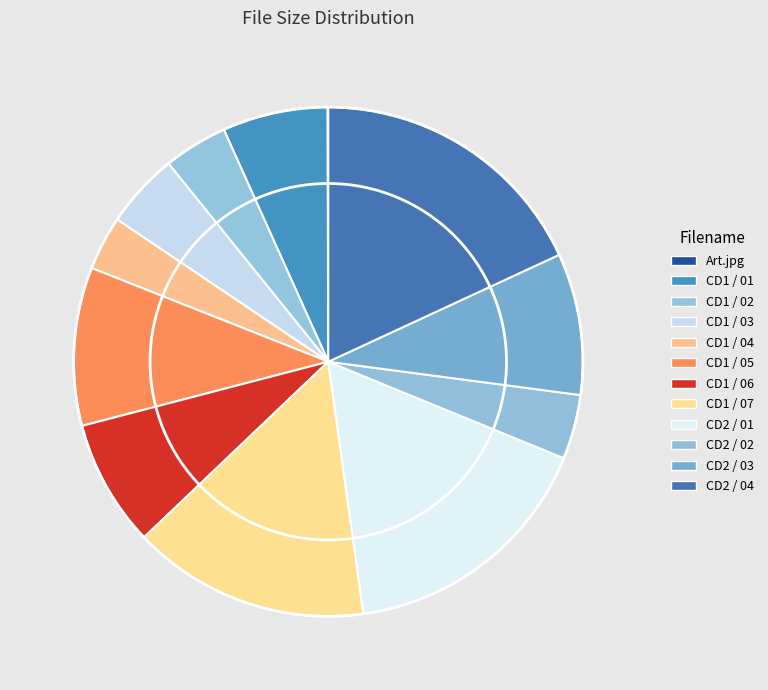

What is the total percentage of CD1 / 04 and CD1 / 01?

10.1%